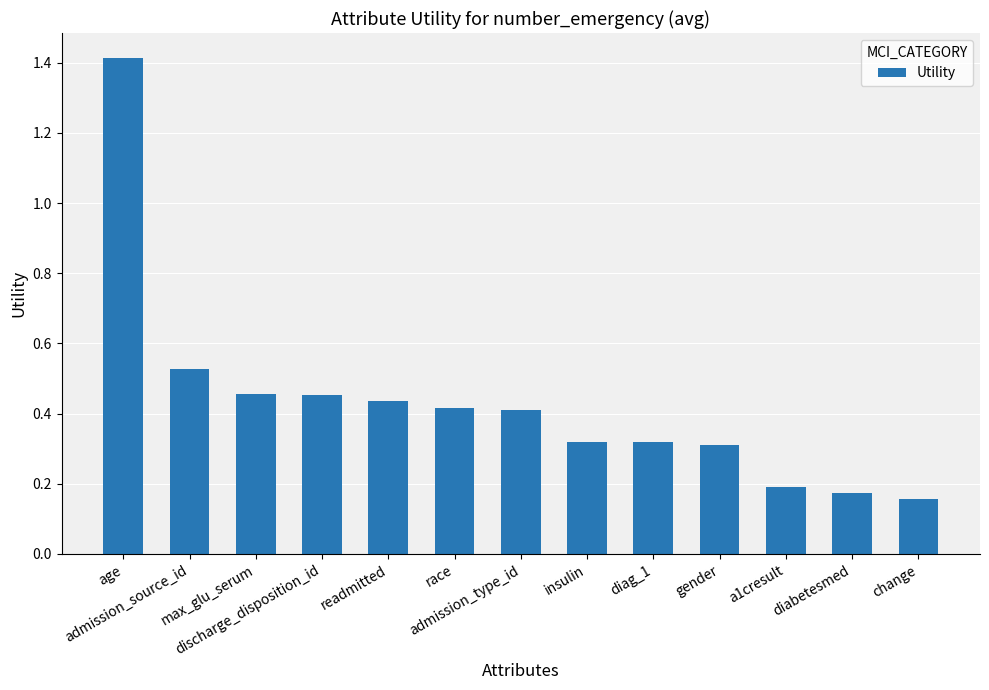

Count the values in the range 0 to 1.

12